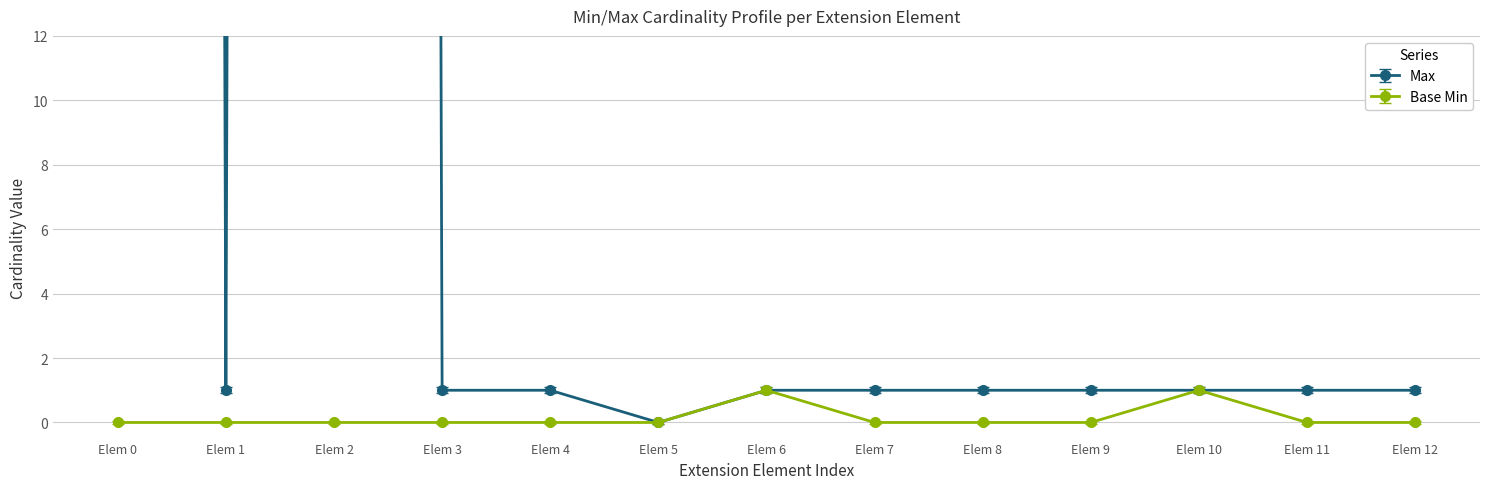

What is the average value of the Base Min series?

0.2